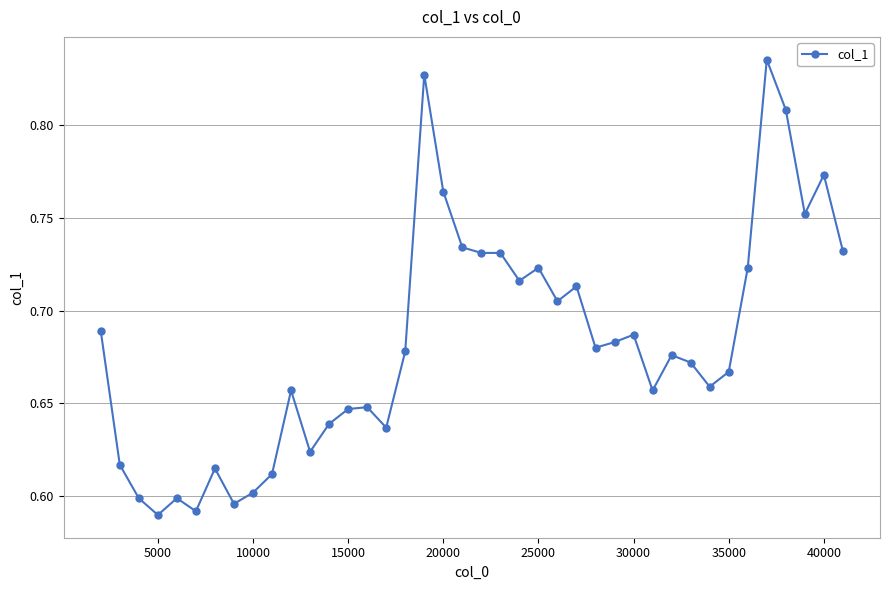

What is the sum of all values?

27.3